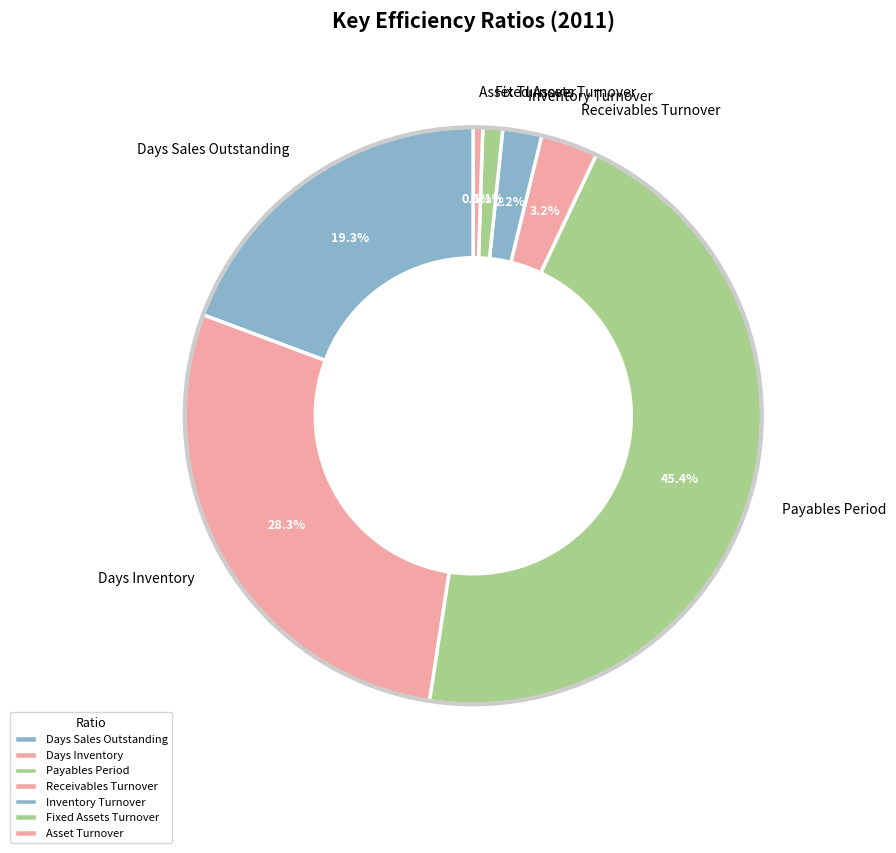

To the nearest percent, what percentage of the pie is Payables Period?

45%